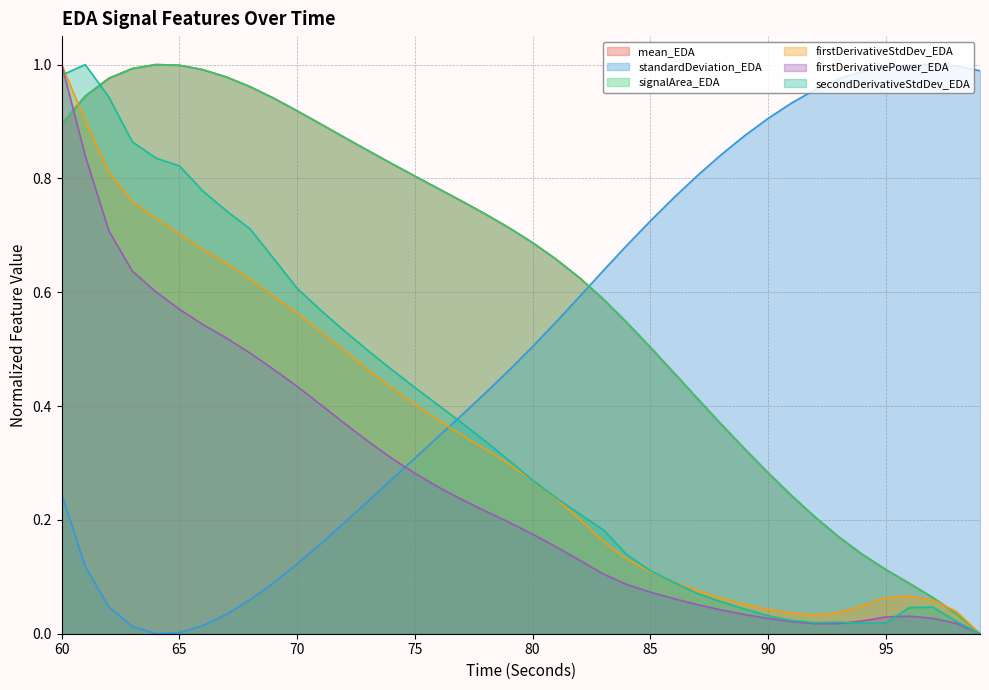

How many values in mean_EDA are above zero?

39